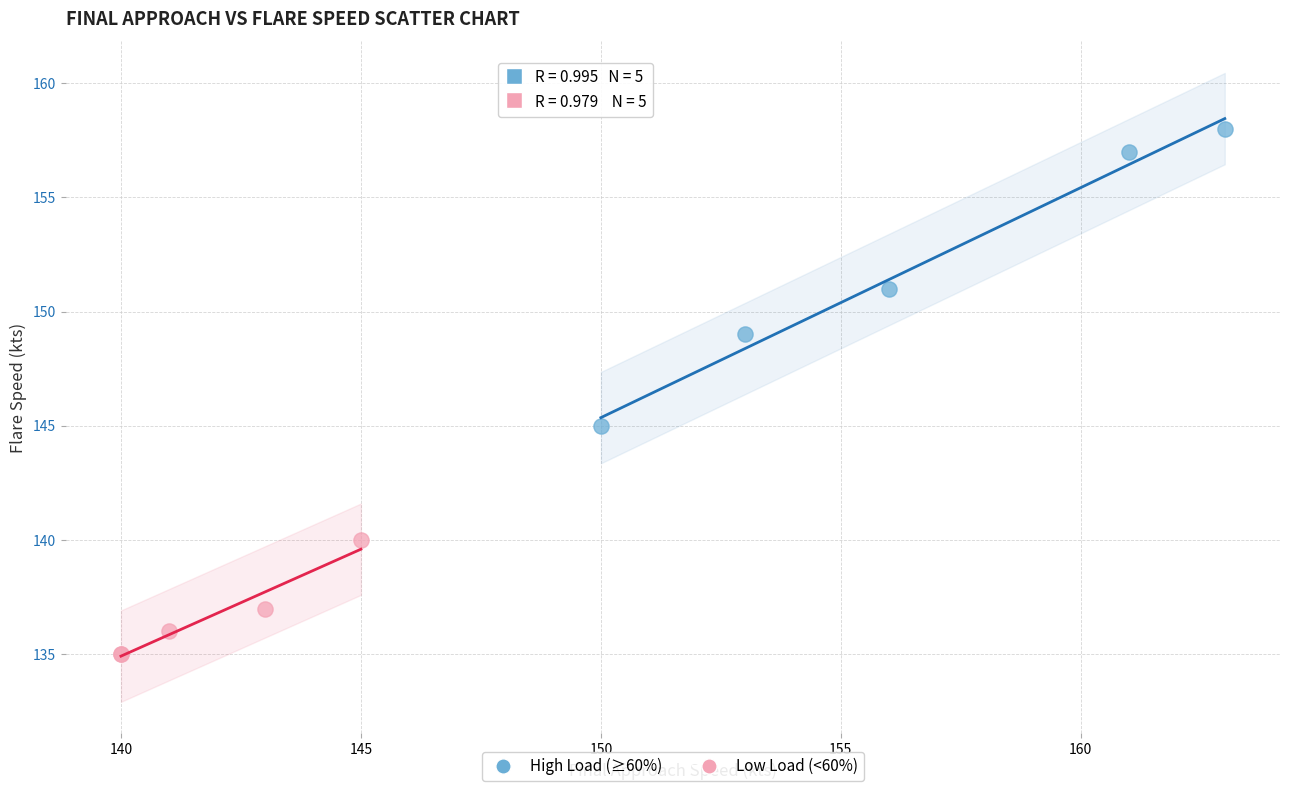

Which series contains the lowest Y value?

Low Load (<60%)